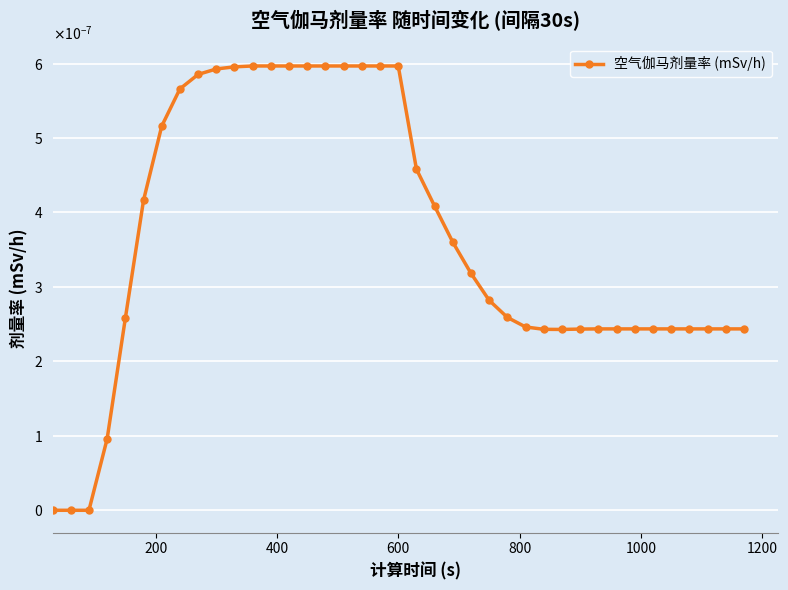

True or false: there are more than 1 points higher than both neighbors.

False